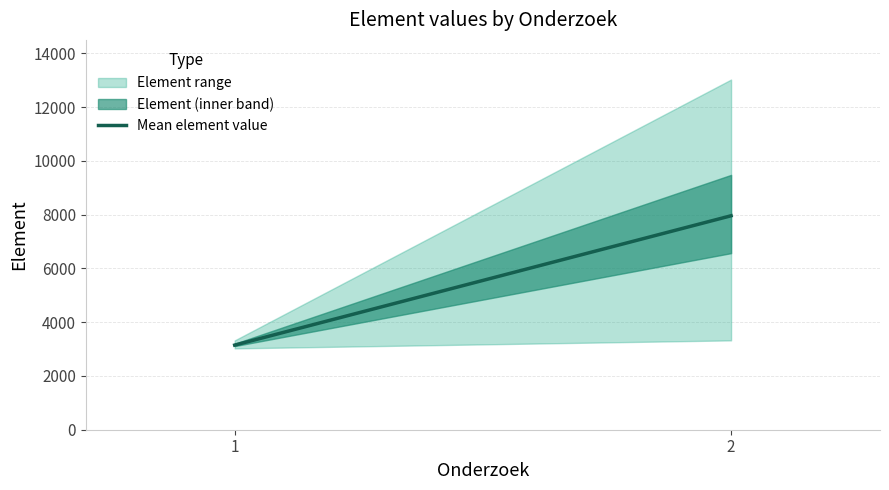

What is the approximate value at 1?

3147.3